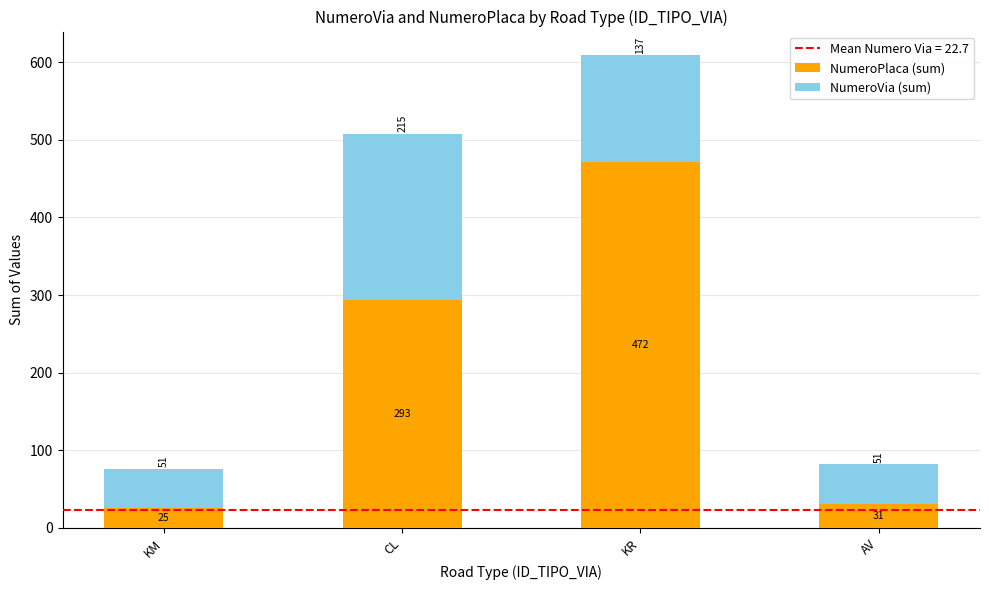

What is the difference between the second highest and minimum values in the NumeroPlaca (sum) series?

268